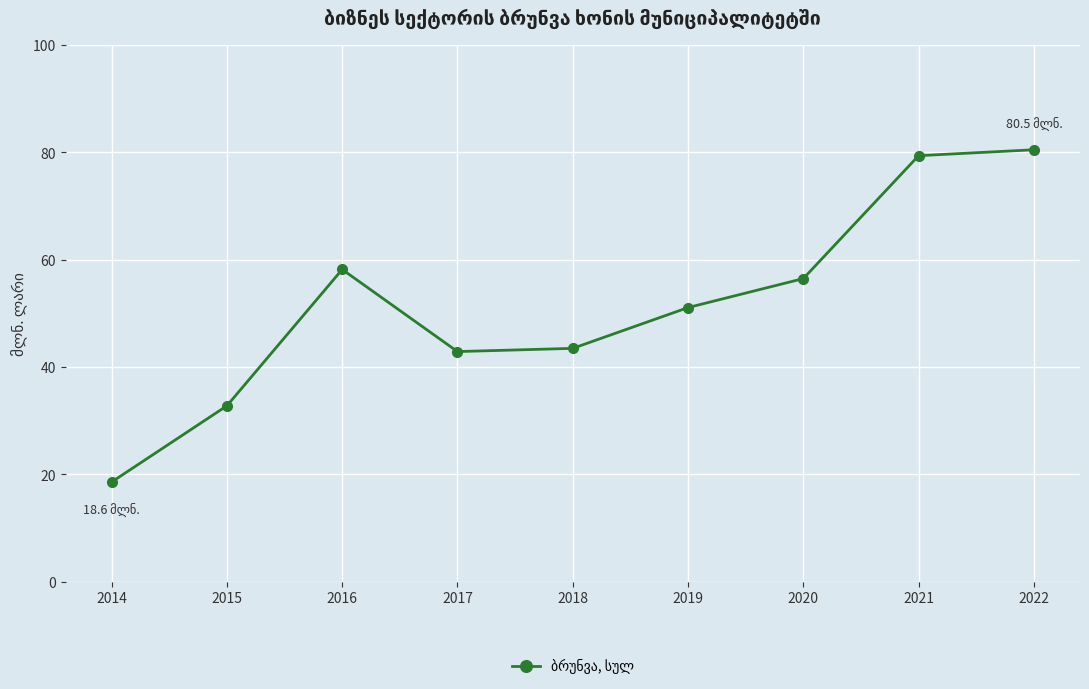

What is the sum of the values at 2018 and 2021?

122.9